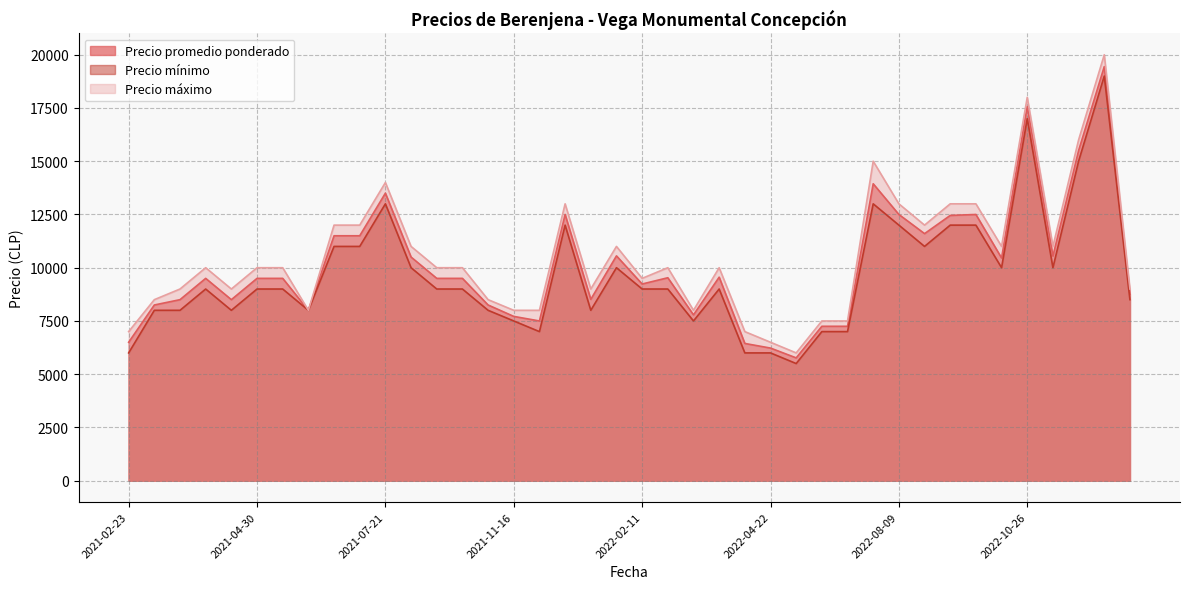

How many categories are shown in the chart?

40